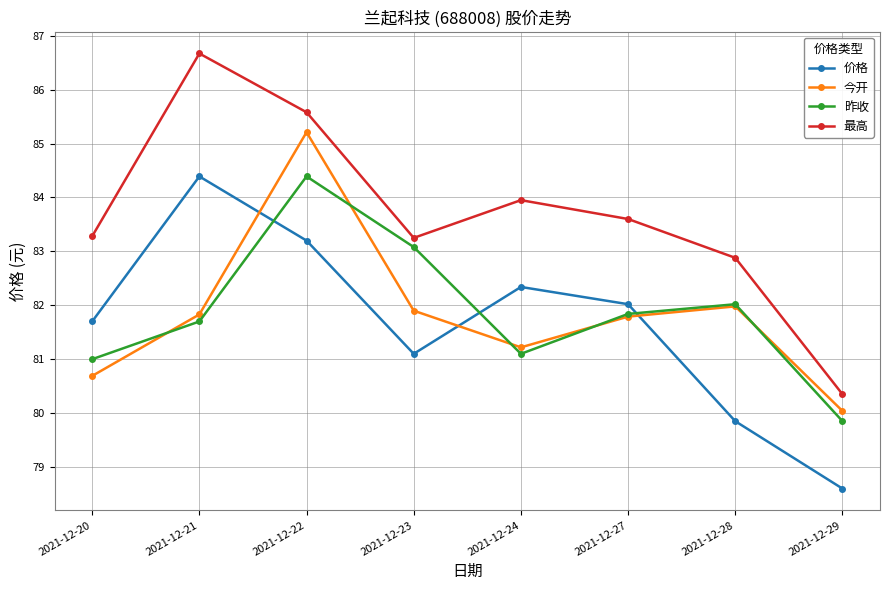

Where is 昨收 nearest to the value 82?

2021-12-28